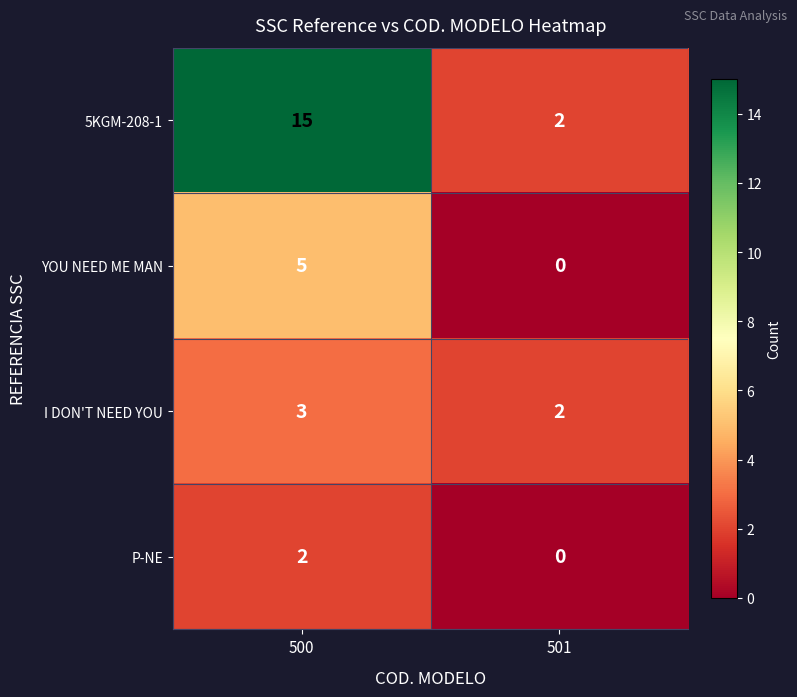

Is it true that I DON'T NEED YOU equals 3 at 501?

False